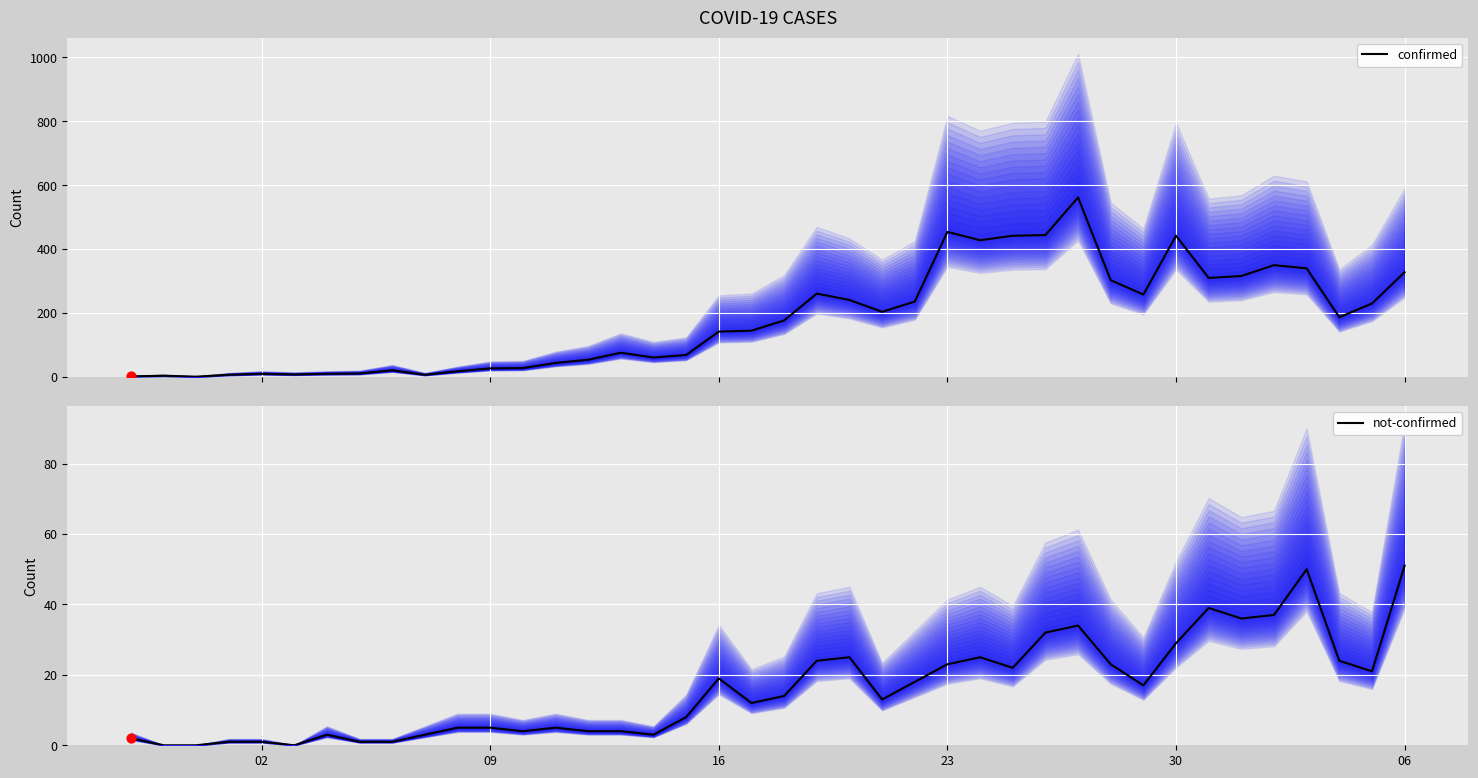

Is the value of confirmed at 13 greater than the value of not-confirmed at 8?

Yes